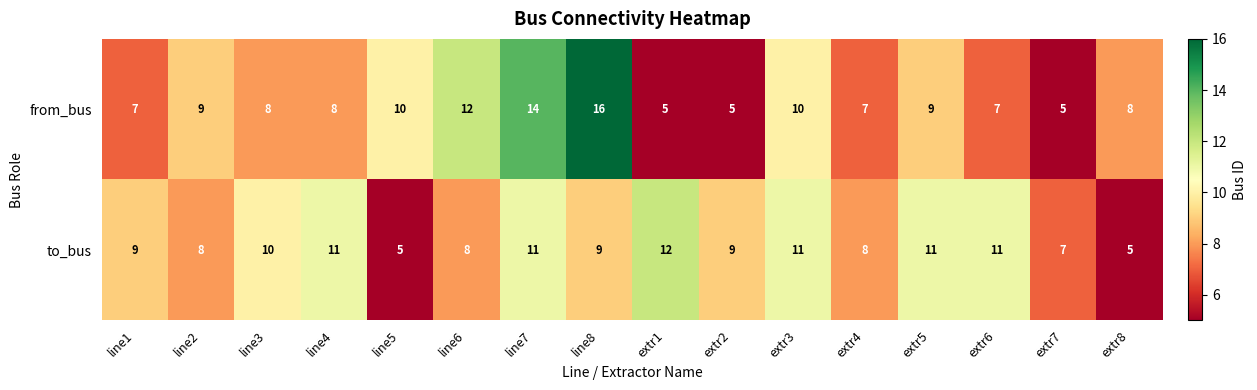

Rank the series by their average value, from highest to lowest.

to_bus, from_bus